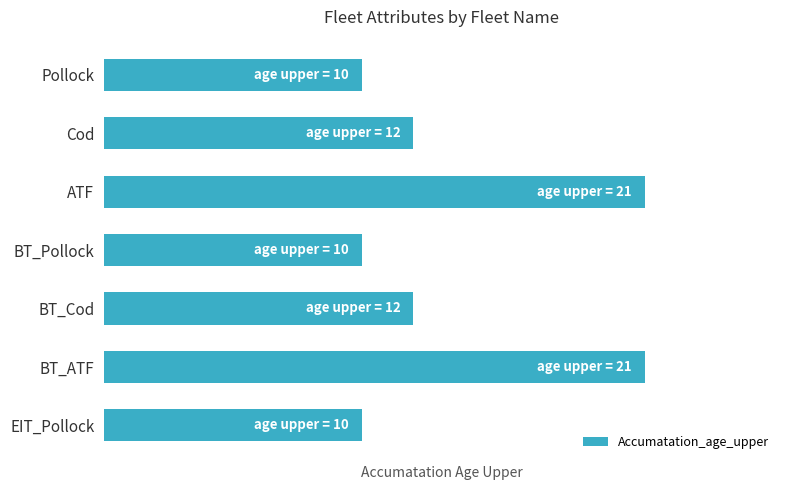

Does the chart contain any negative values?

No